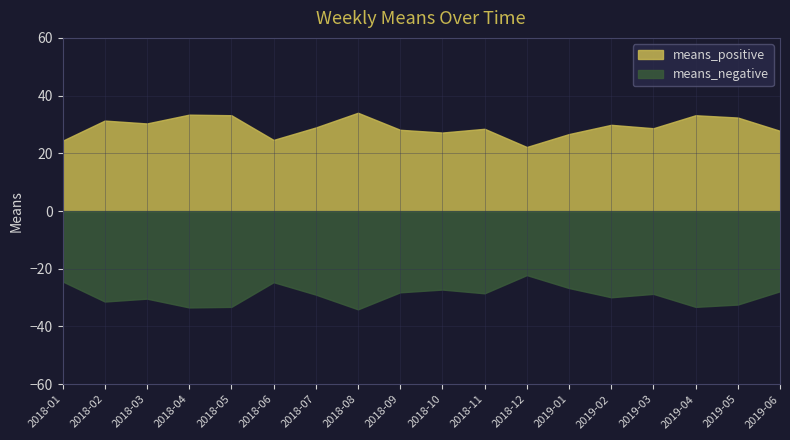

What is the difference between the means_negative values at 2018-01 and 2019-02?

5.5